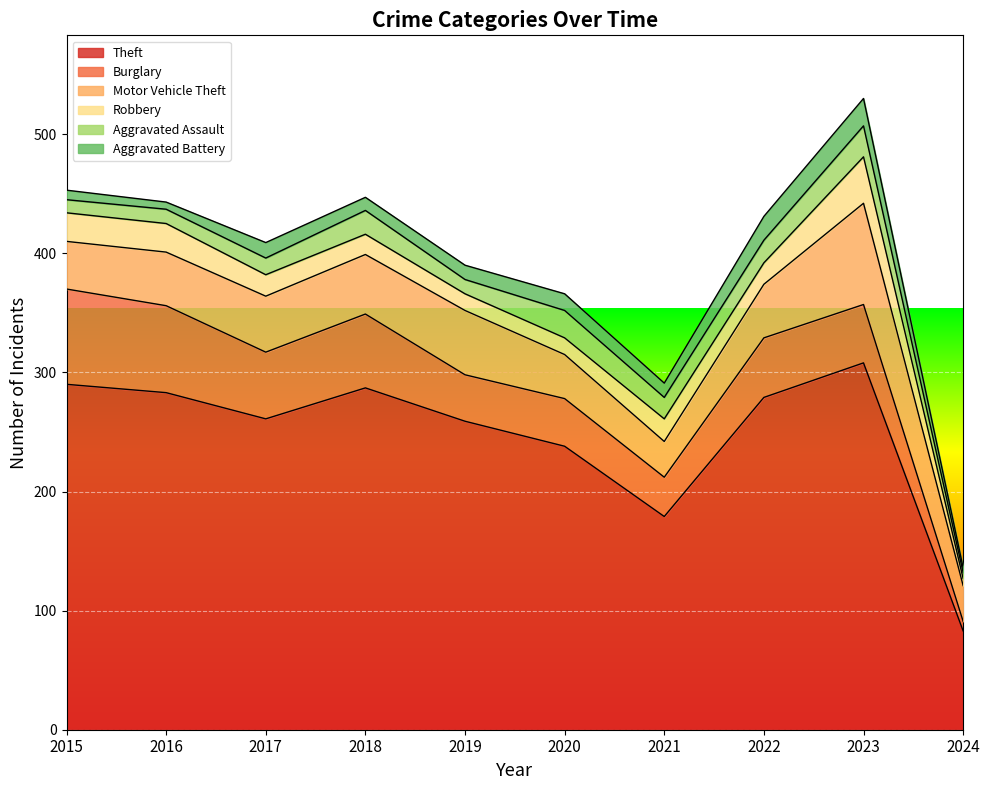

Which series has the largest range (max minus min)?

Theft